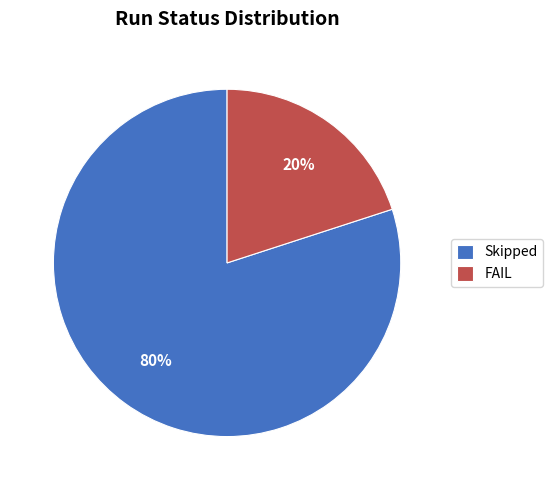

How many segments does this pie chart have?

2